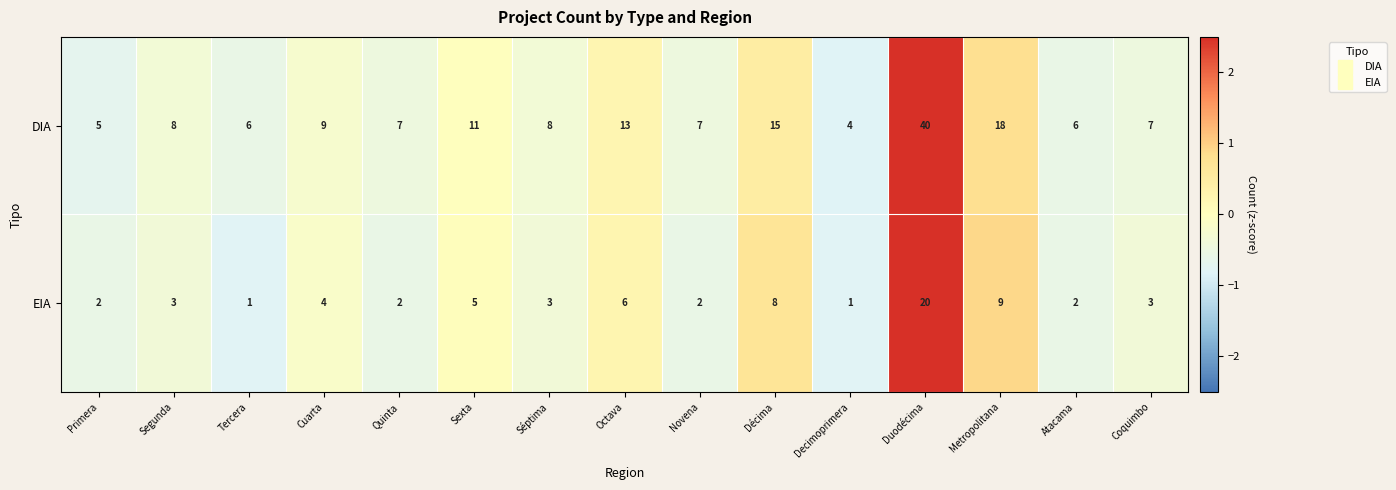

The value of EIA at Coquimbo is 3. True or false?

True